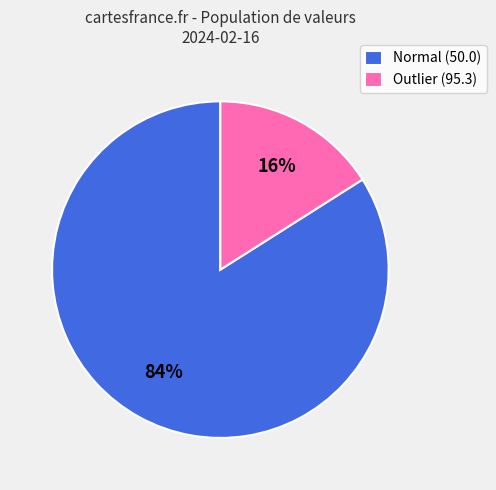

Is the sum of Normal (50.0) and Outlier (95.3) greater than half?

Yes